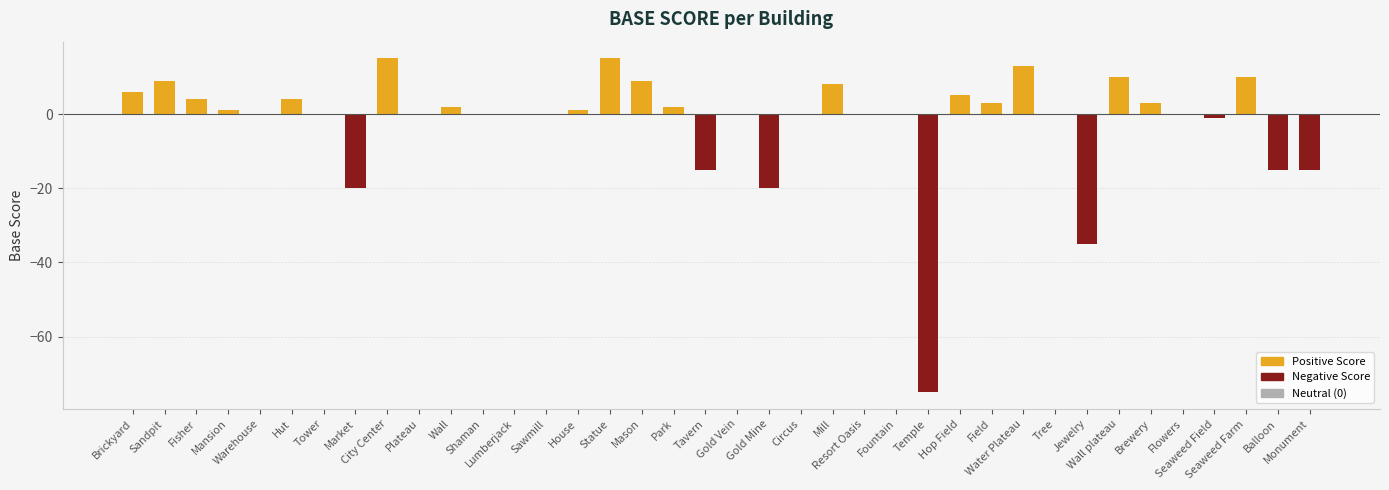

Reading left to right, extract all data points from this chart.

Brickyard=6	Sandpit=9	Fisher=4	Mansion=1	Warehouse=0	Hut=4	Tower=0	Market=-20	City Center=15	Plateau=0	Wall=2	Shaman=0	Lumberjack=0	Sawmill=0	House=1	Statue=15	Mason=9	Park=2	Tavern=-15	Gold Vein=0	Gold Mine=-20	Circus=0	Mill=8	Resort Oasis=0	Fountain=0	Temple=-75	Hop Field=5	Field=3	Water Plateau=13	Tree=0	Jewelry=-35	Wall plateau=10	Brewery=3	Flowers=0	Seaweed Field=-1	Seaweed Farm=10	Balloon=-15	Monument=-15